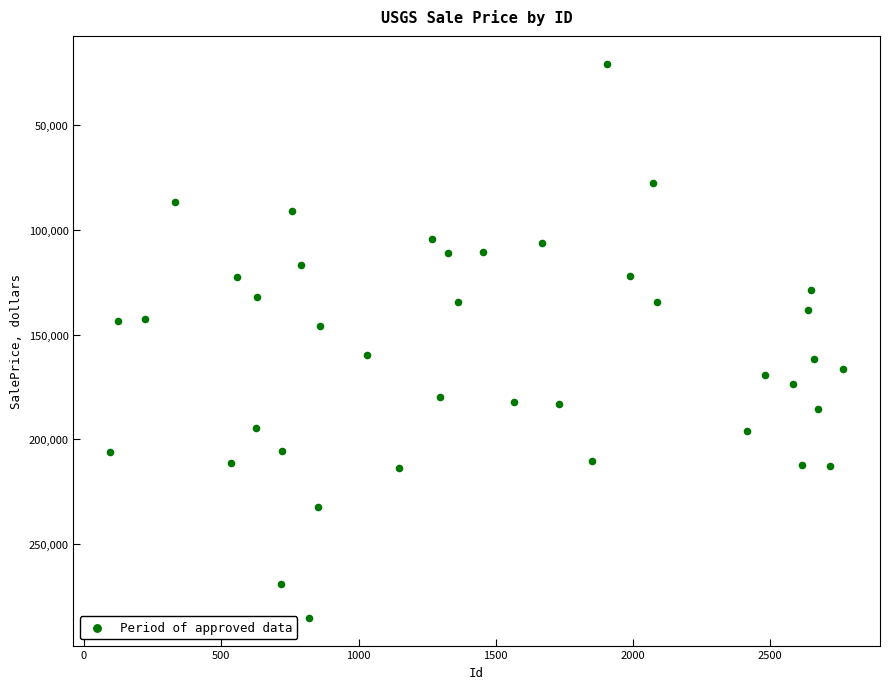

What is the range of X values (max minus min)?

2671.0